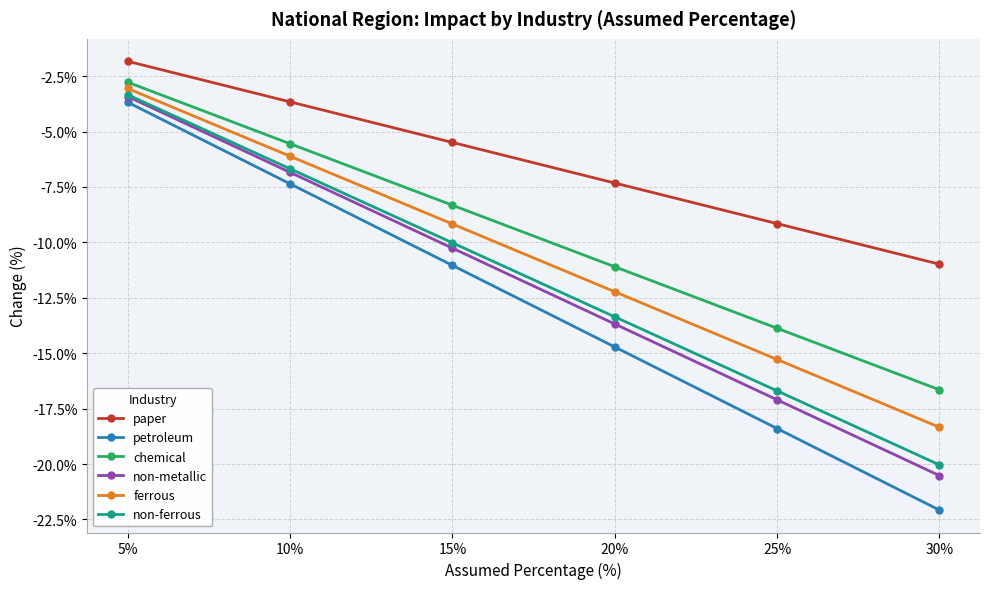

The non-ferrous series shows -16.7 at 25%. True or false?

True